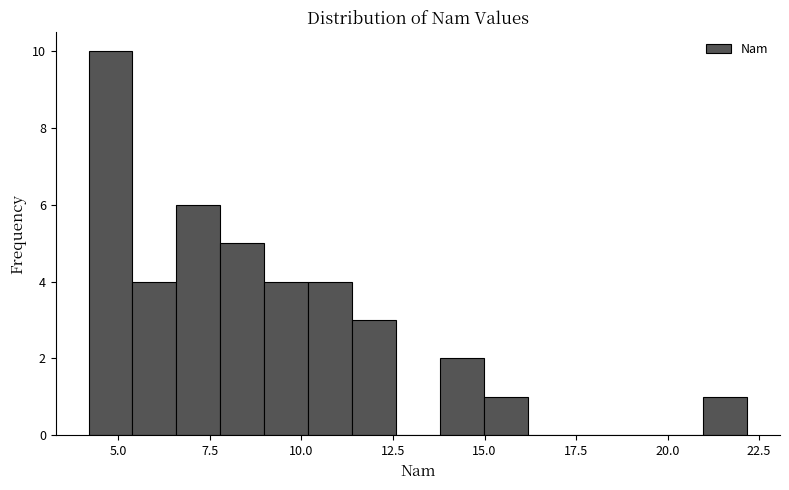

Around what value on the x-axis is the tallest bar? Give the approximate position of its centre, as read against the axis.

5.0